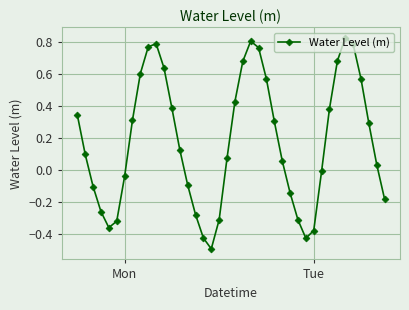

True or false: there are more than 2 points higher than both neighbors.

True